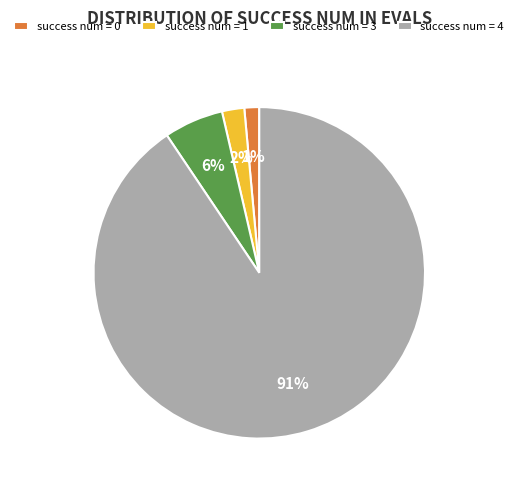

Which category accounts for the majority?

success num = 4